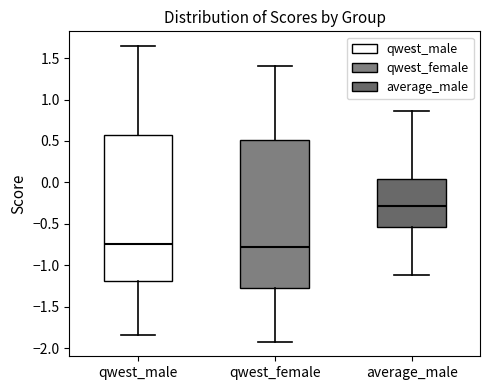

Reading left to right, transcribe this box plot: for each box, give where its median line is, the range the box spans, and where its two whiskers end, as read against the y-axis. The values are not printed on the chart, so give them approximately, as read against the axis.

qwest_male: median -0.75, box -1.20 to 0.55, whiskers -1.85 to 1.65
qwest_female: median -0.75, box -1.25 to 0.50, whiskers -1.90 to 1.40
average_male: median -0.30, box -0.55 to 0.05, whiskers -1.10 to 0.85